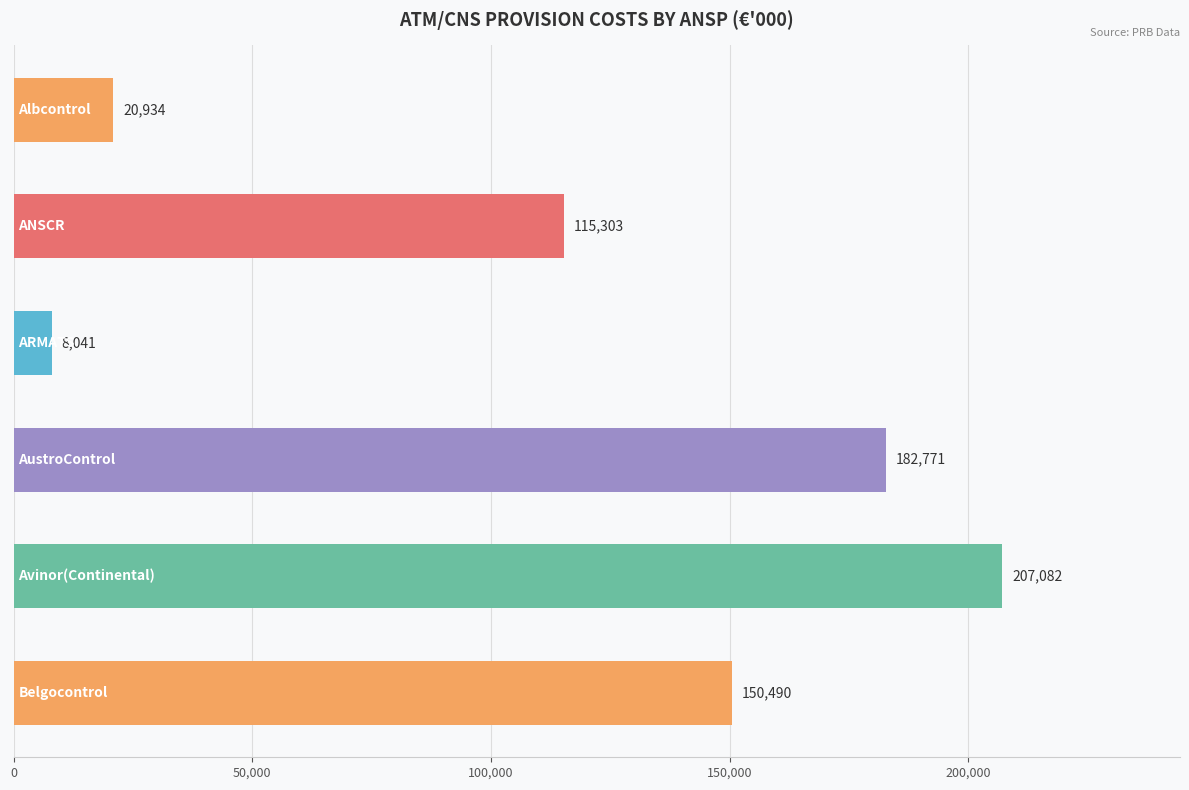

What is the value of the 4th bar from the top?

182771